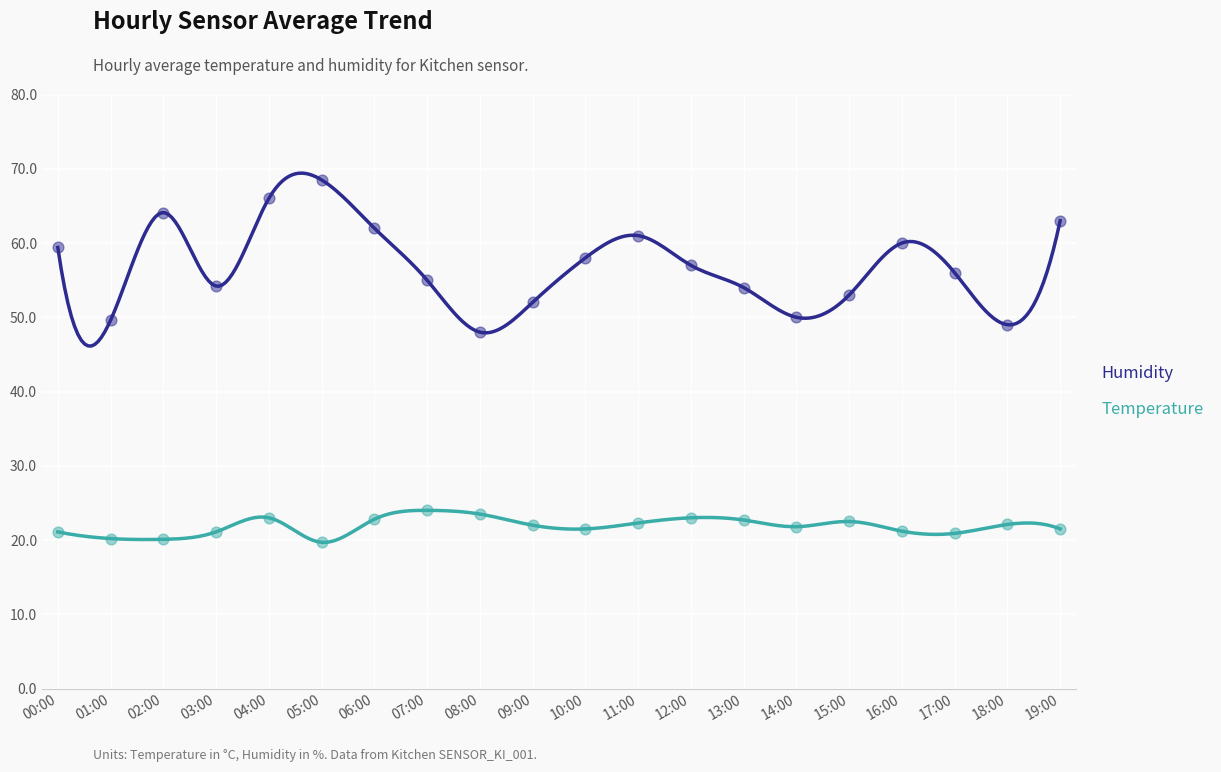

Which series contains the highest Y value?

Humidity